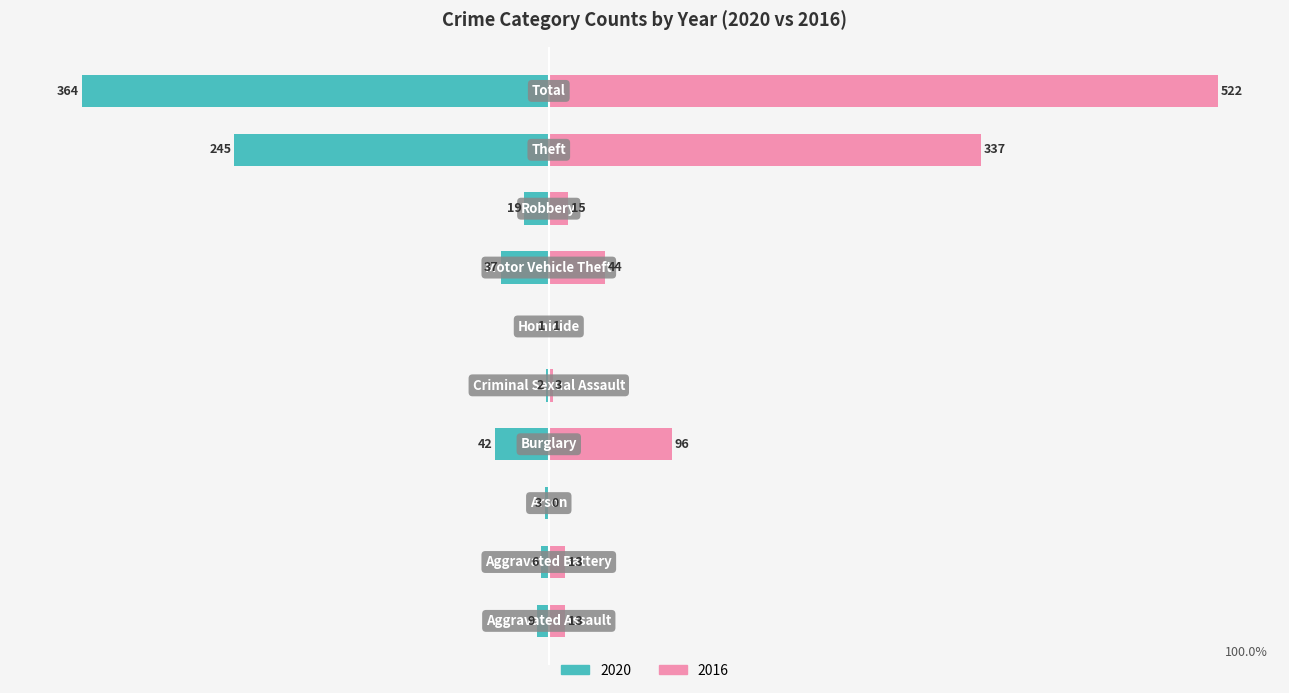

What position from the right is Robbery?

3